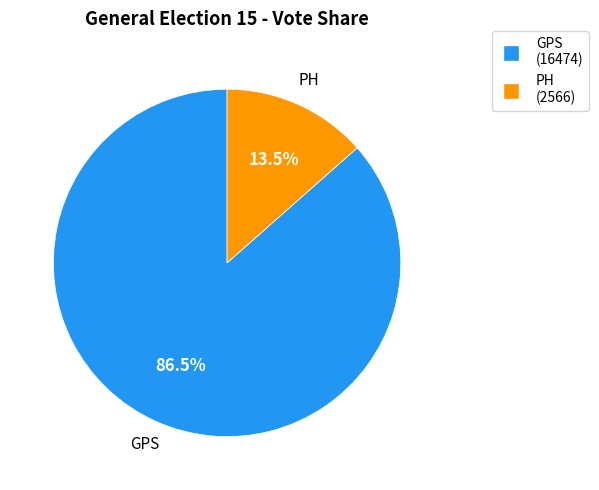

Does any single category account for the majority?

Yes